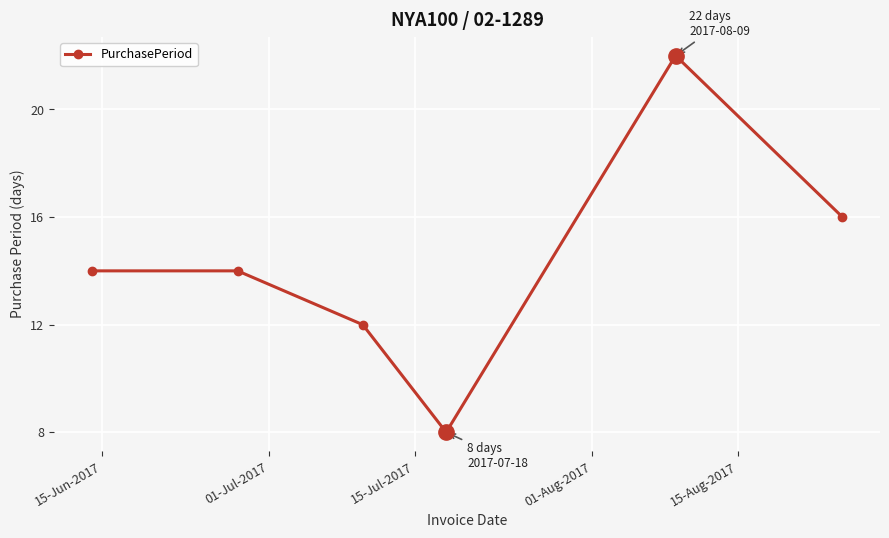

What is the minimum value shown in the chart?

8